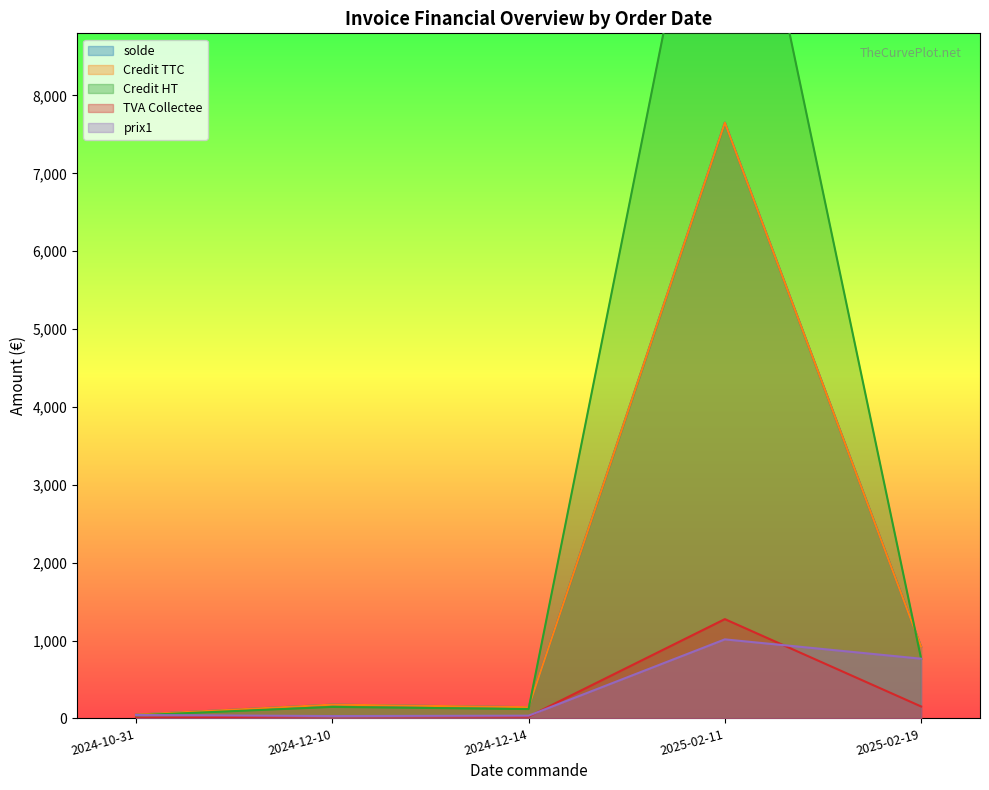

Is it true that Credit HT equals 348.9 at 2025-02-19?

False